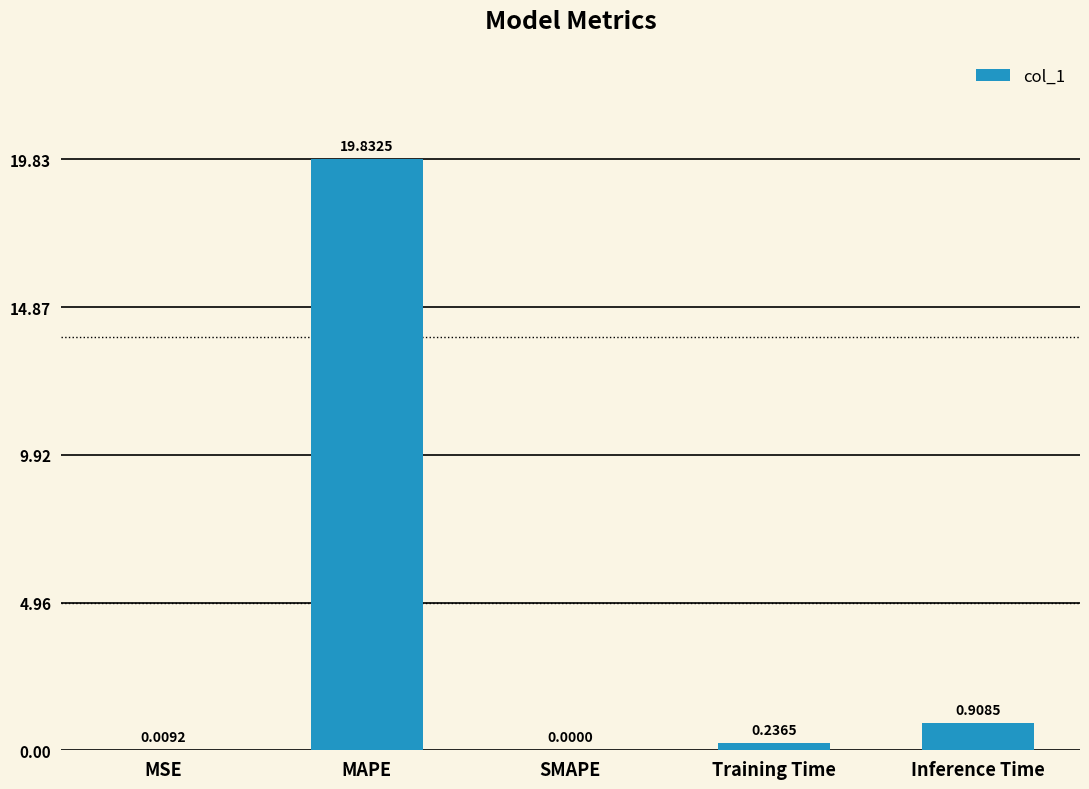

Between MAPE and MSE, which is larger?

MAPE